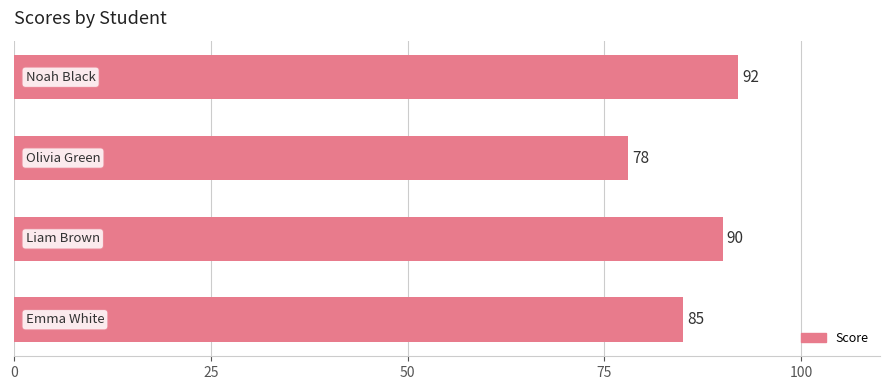

How many data points are less than 90?

2